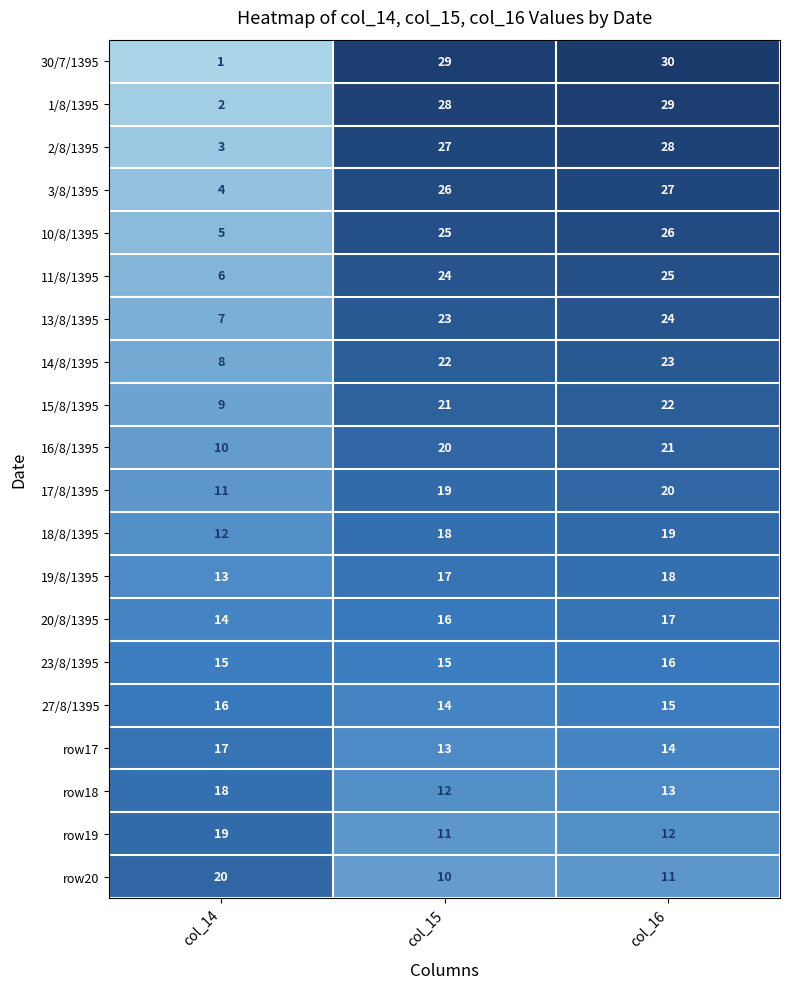

Rank the series at col_15 from lowest to highest value.

row20, row19, row18, row17, 27/8/1395, 23/8/1395, 20/8/1395, 19/8/1395, 18/8/1395, 17/8/1395, 16/8/1395, 15/8/1395, 14/8/1395, 13/8/1395, 11/8/1395, 10/8/1395, 3/8/1395, 2/8/1395, 1/8/1395, 30/7/1395